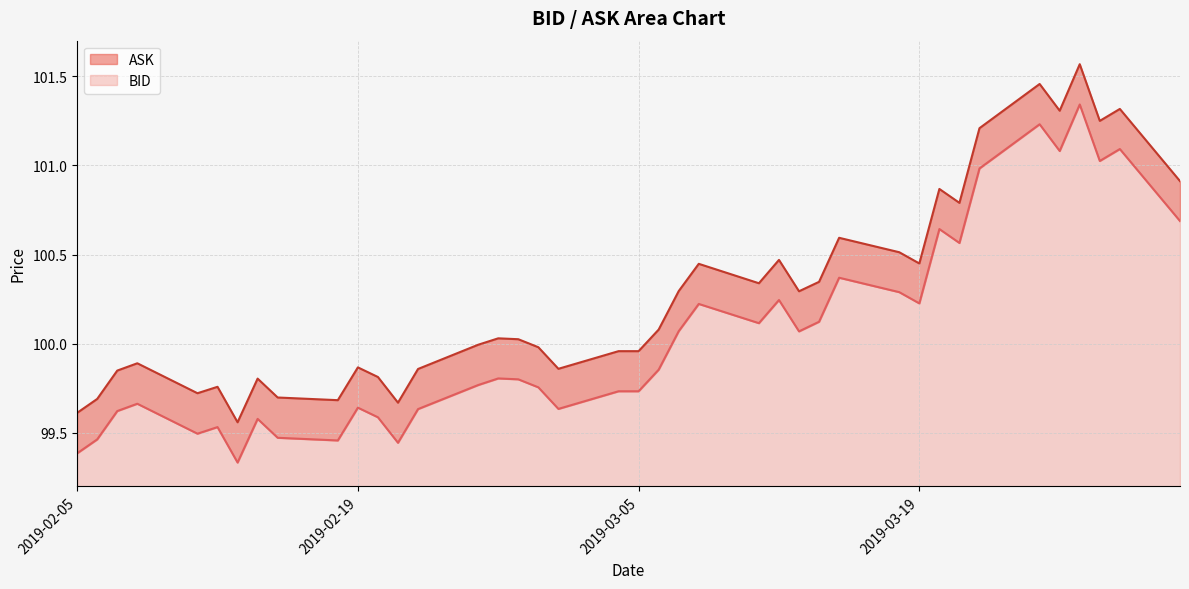

True or false: ASK and BID intersect in this chart.

False